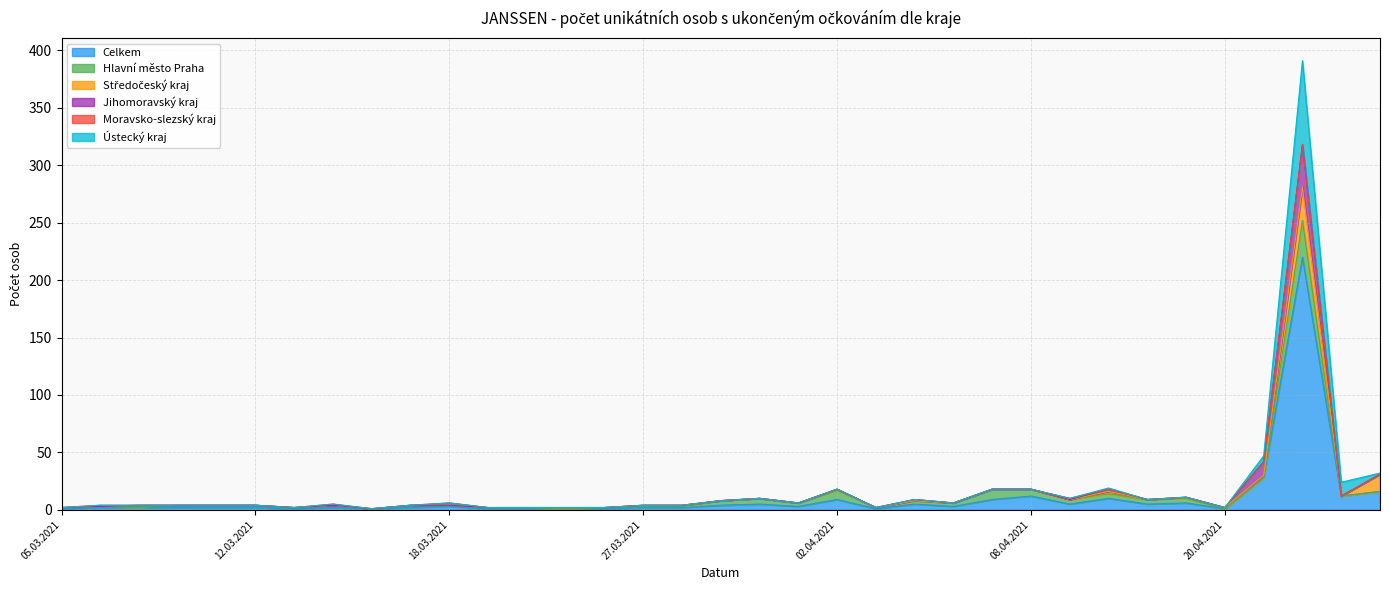

Where is Celkem nearest to the value 110?

22.04.2021